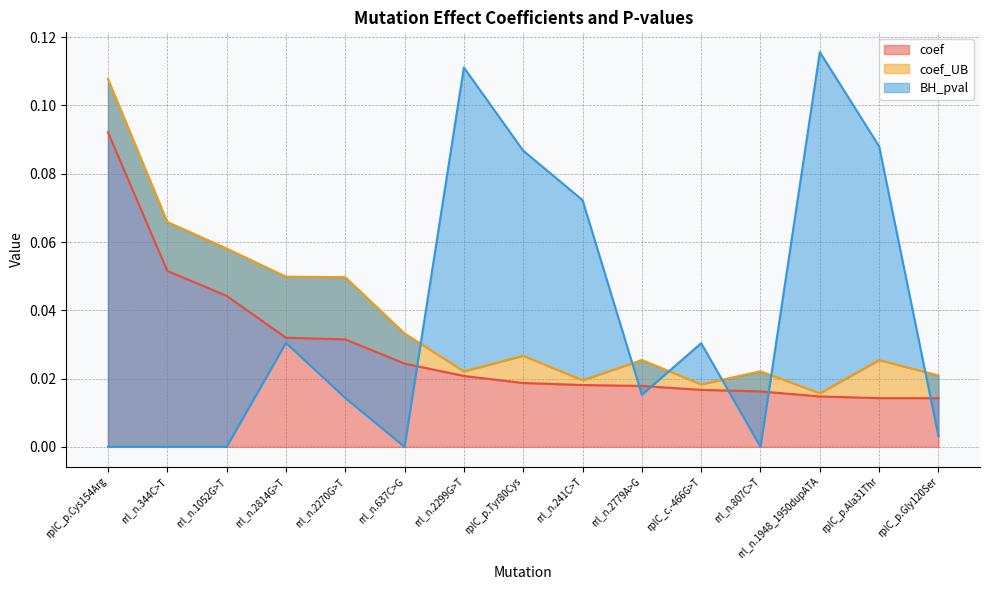

True or false: coef_UB has more than 0 interior local peaks.

True